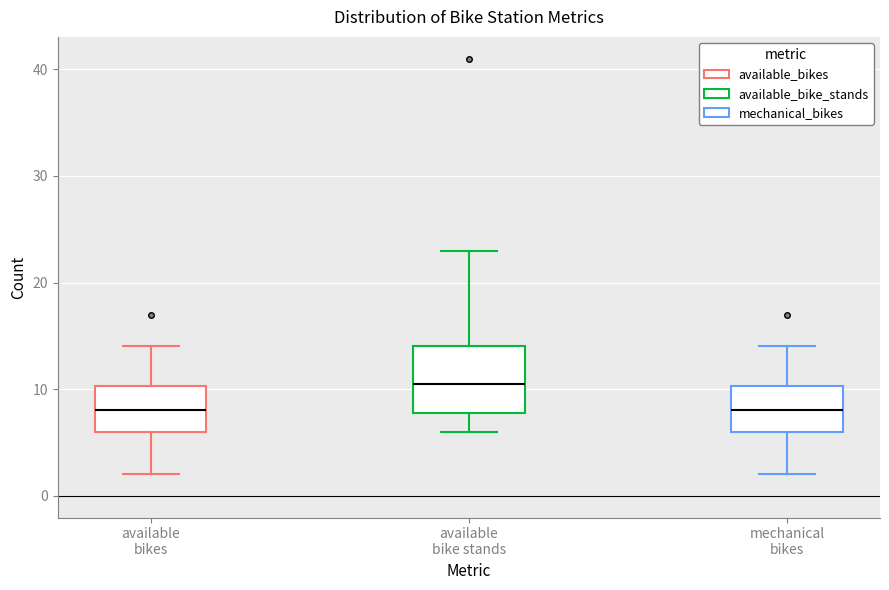

Comparing the boxes themselves (not the whiskers), which one is the tallest?

available bike stands